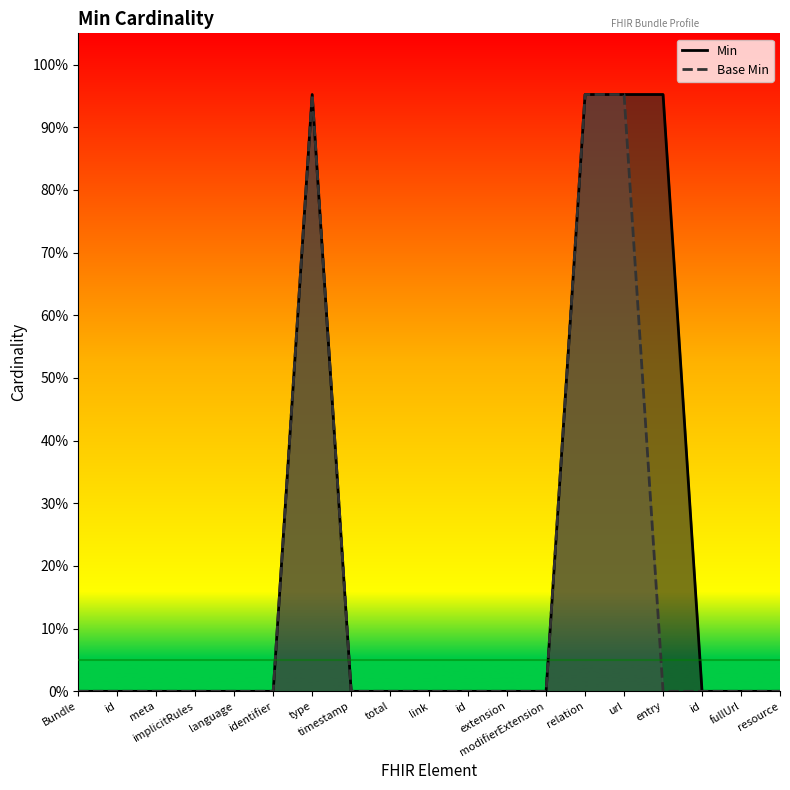

Read the Min (line) value at relation.

1.0